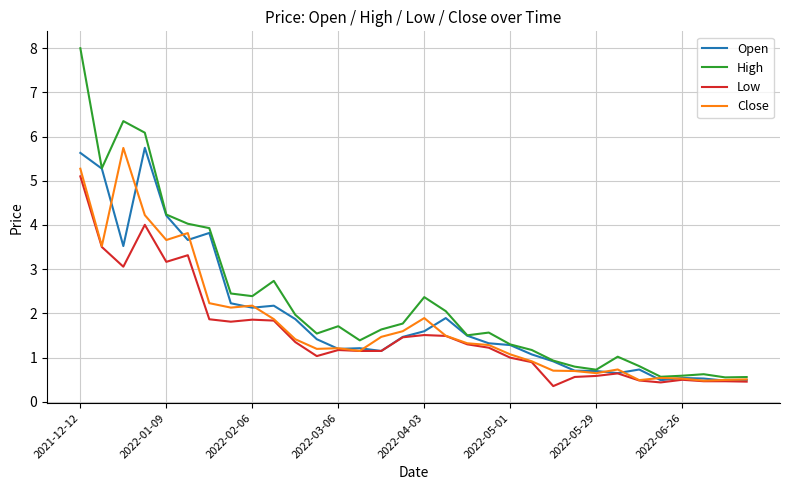

Which series has the largest total across all categories?

High